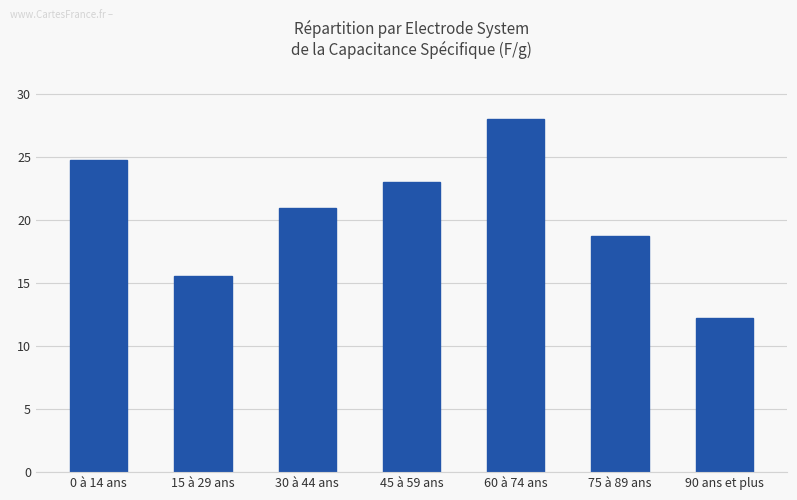

What is the ratio of the value at 15 à 29 ans to the value at 45 à 59 ans?

0.7